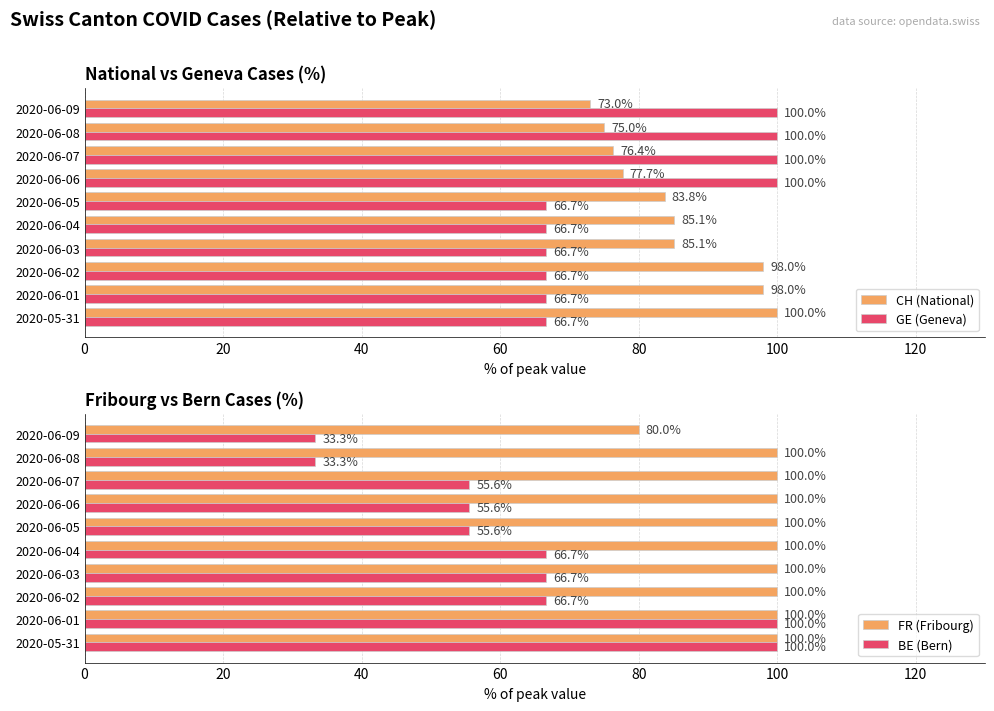

What are all the series names shown in the legend?

CH (National), GE (Geneva), FR (Fribourg), BE (Bern)